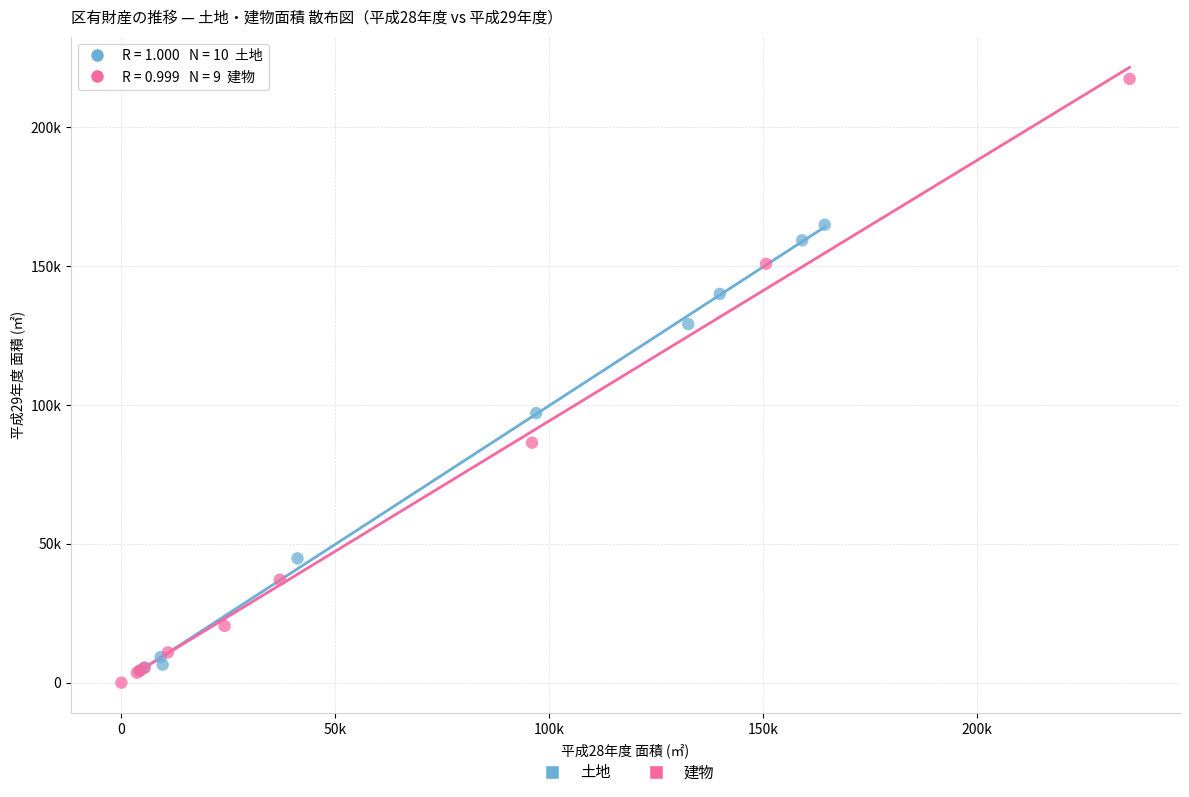

Which series contains the lowest Y value?

建物